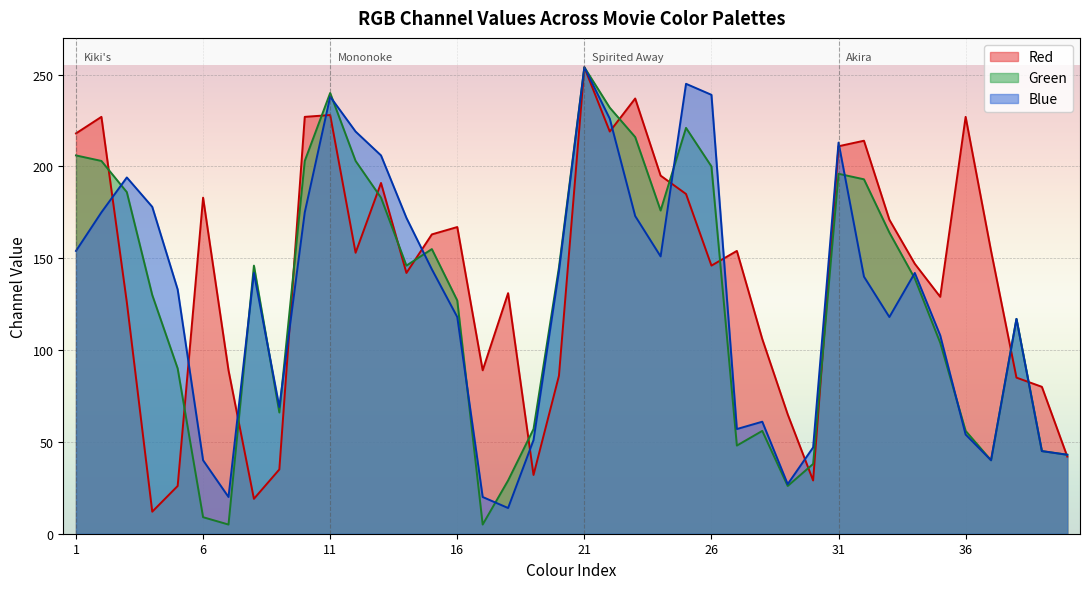

What is the greatest value displayed?

254